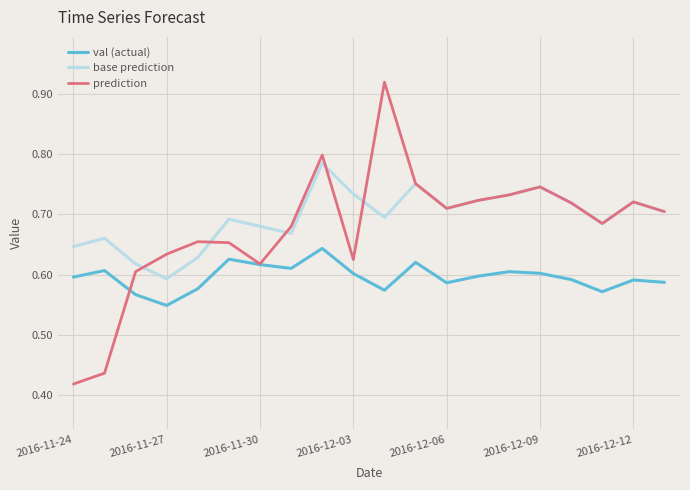

Is this an area chart (filled region under the line)?

No